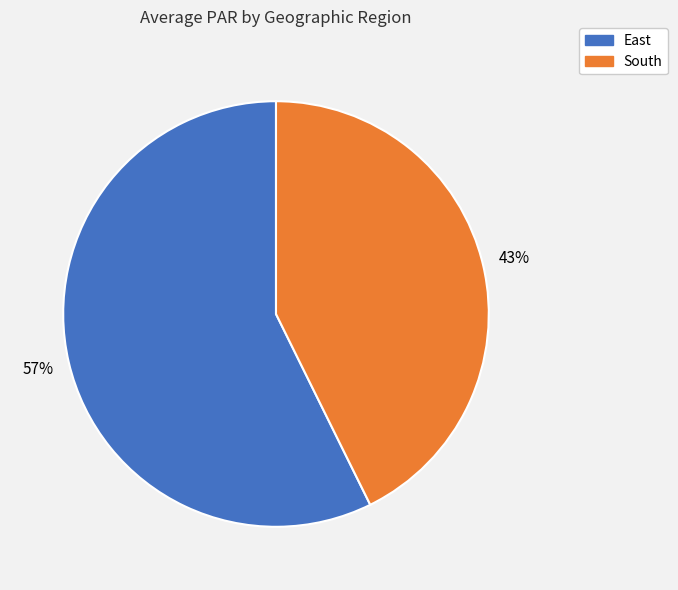

To the nearest percent, what is the average slice percentage?

50%